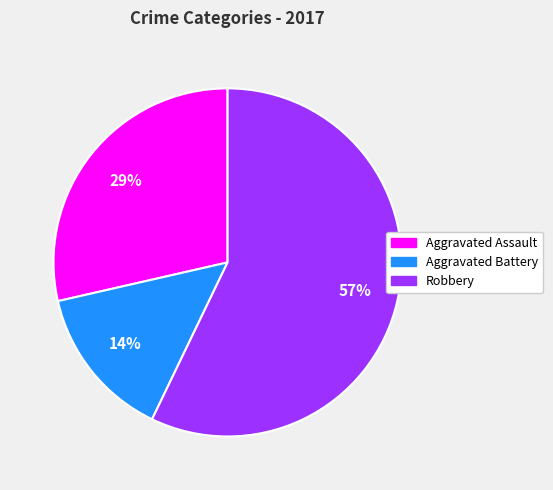

How many slices are in this pie chart?

3